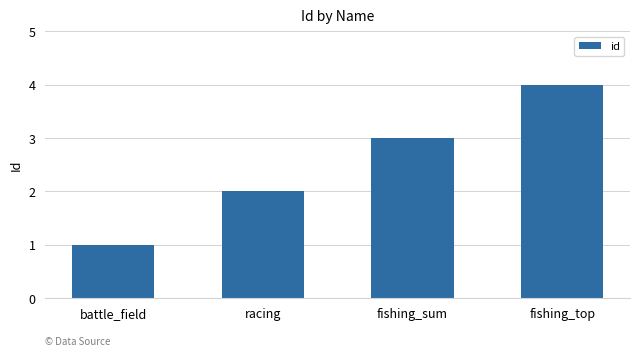

The value at battle_field is 1. True or false?

True